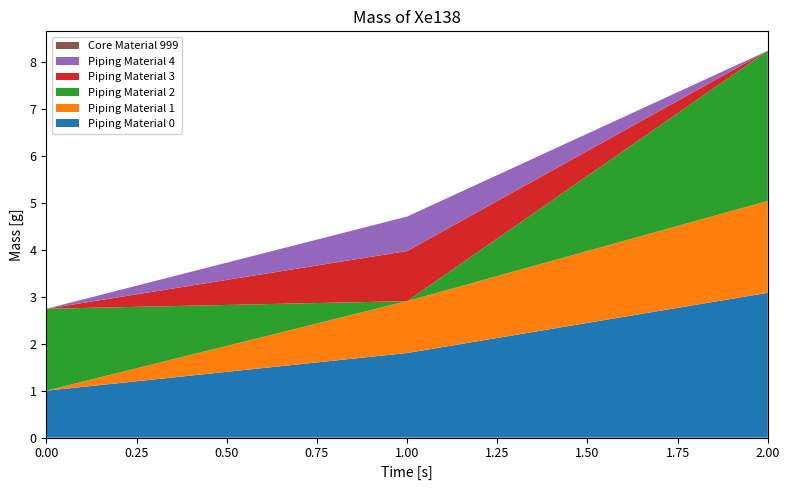

Reading left to right, what are all the values shown in this chart?

col_0: 1.0	1.8	3.1
col_11: 0.0	1.1	2.0
col_17: 1.7	0.0	3.2
col_6: 0.0	1.1	0.0
col_46: 0.0	0.7	0.0
col_2: 0.0	0.0	0.0